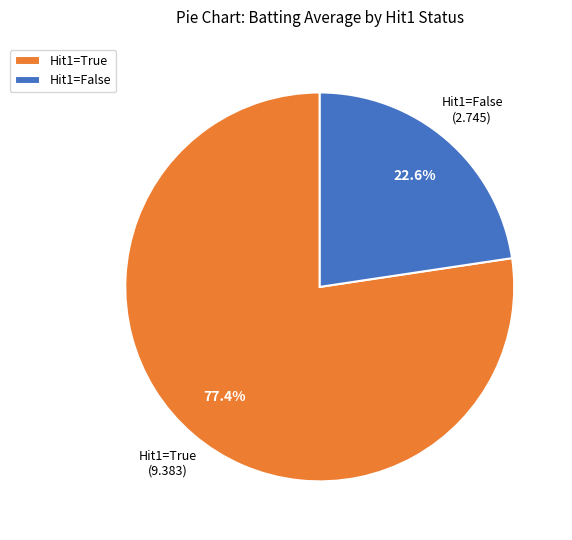

Which has a higher value, Hit1=True or Hit1=False?

Hit1=True